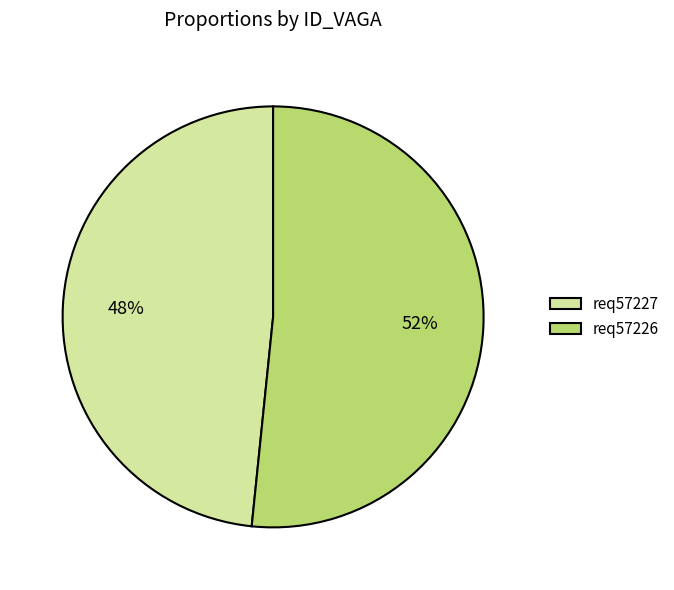

Between req57227 and req57226, which is larger?

req57226